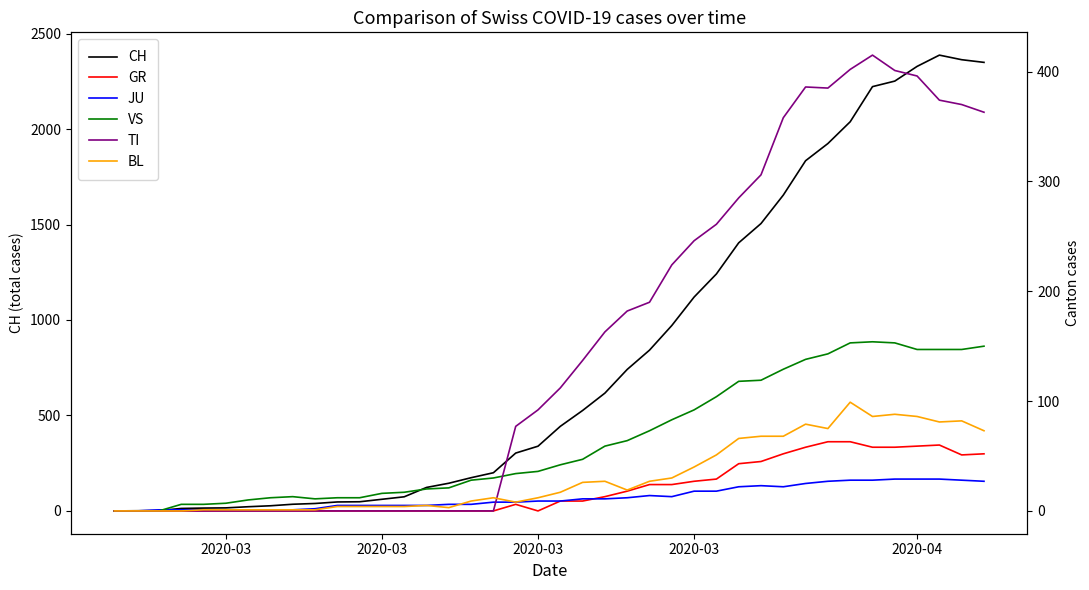

How many data points does each series have?

40